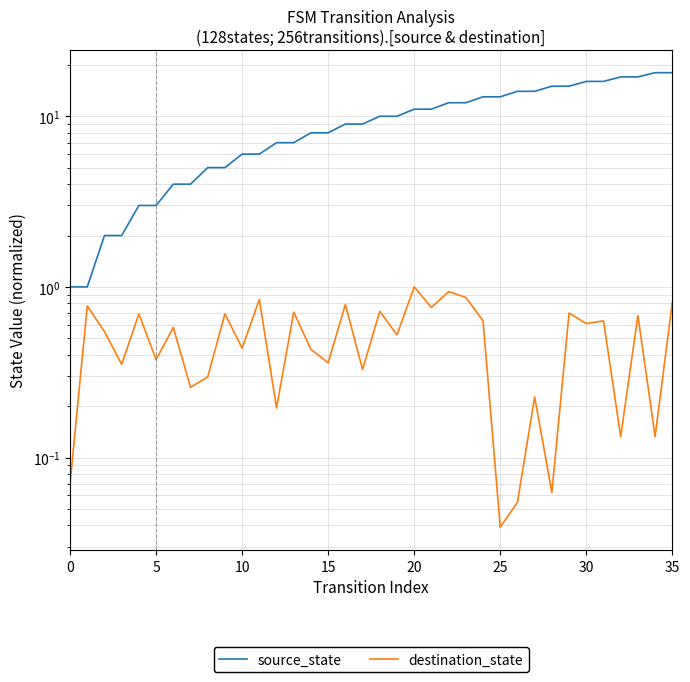

How many lines are shown in the chart?

2